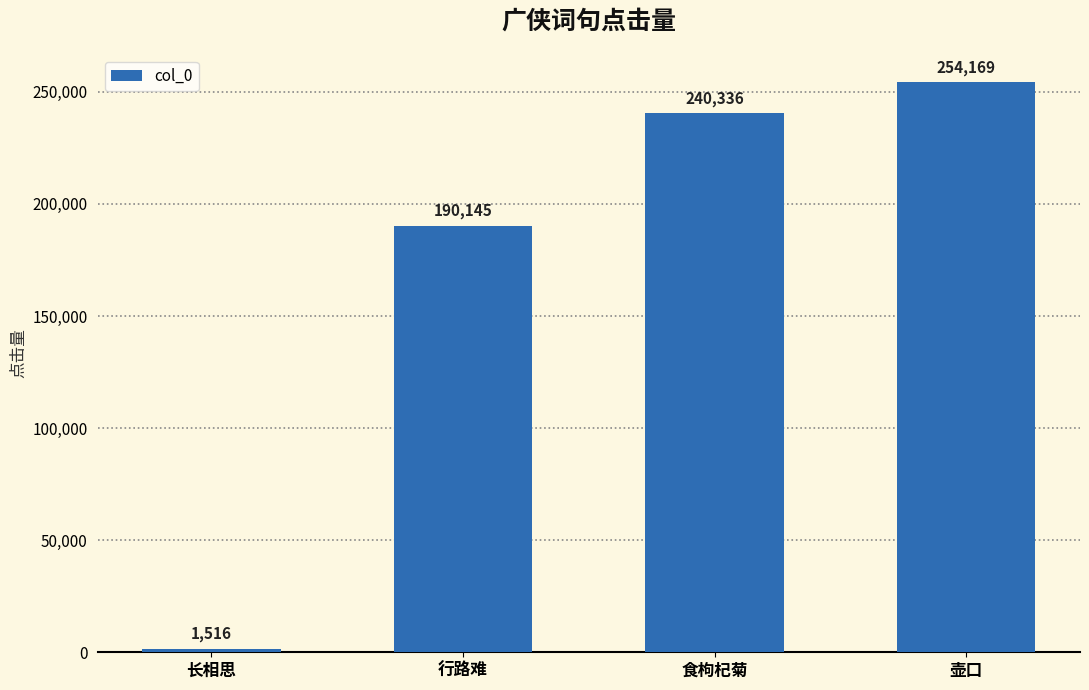

Are the bars grouped side by side (vs. stacked)?

No